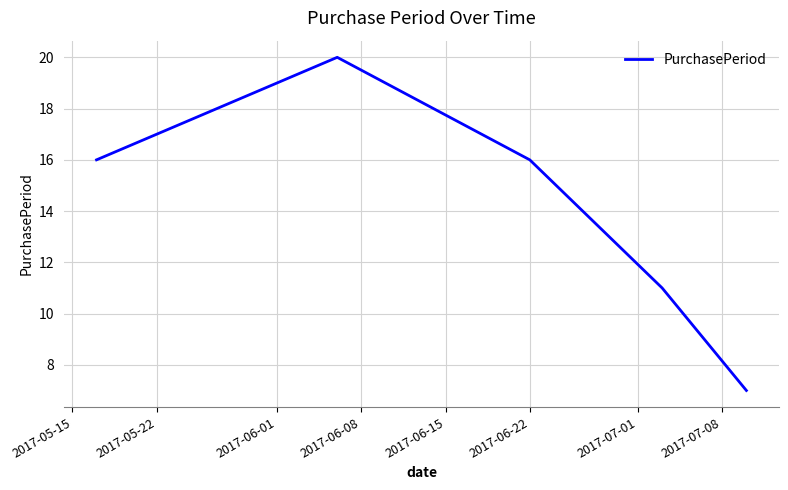

True or false: the data has more than 2 interior local peaks.

False